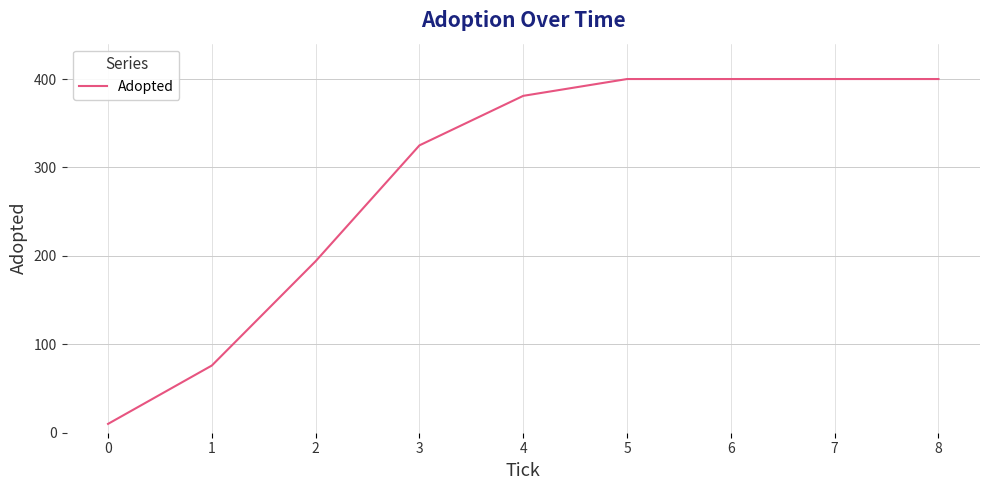

Does the chart have visible grid lines?

Yes